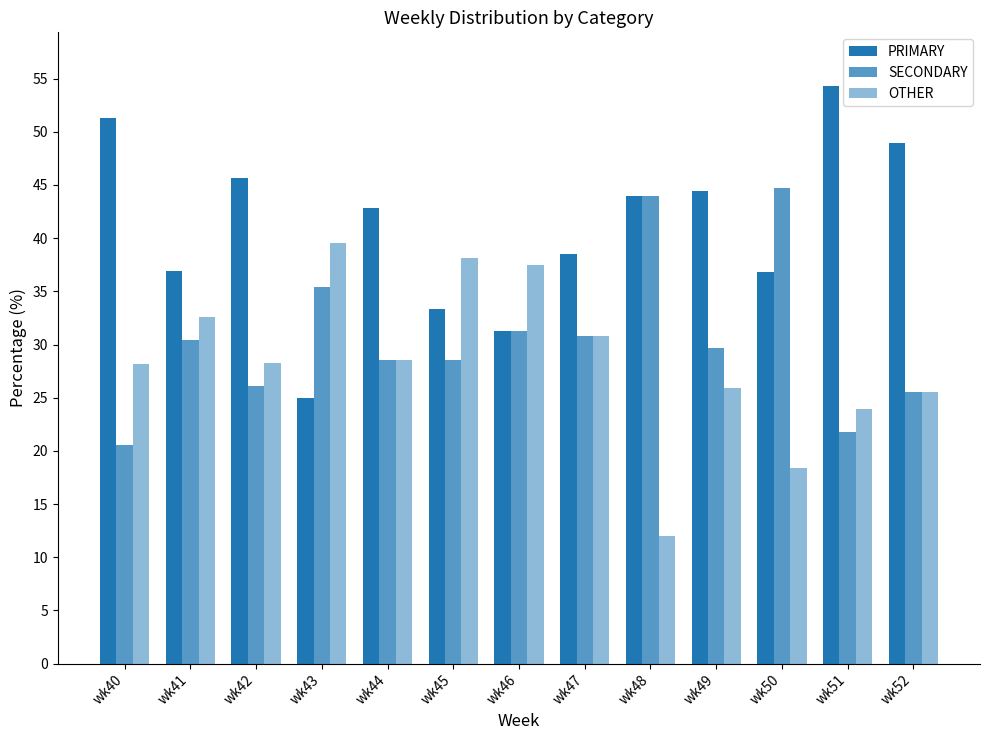

What is the total value across all series at wk52?

100.0